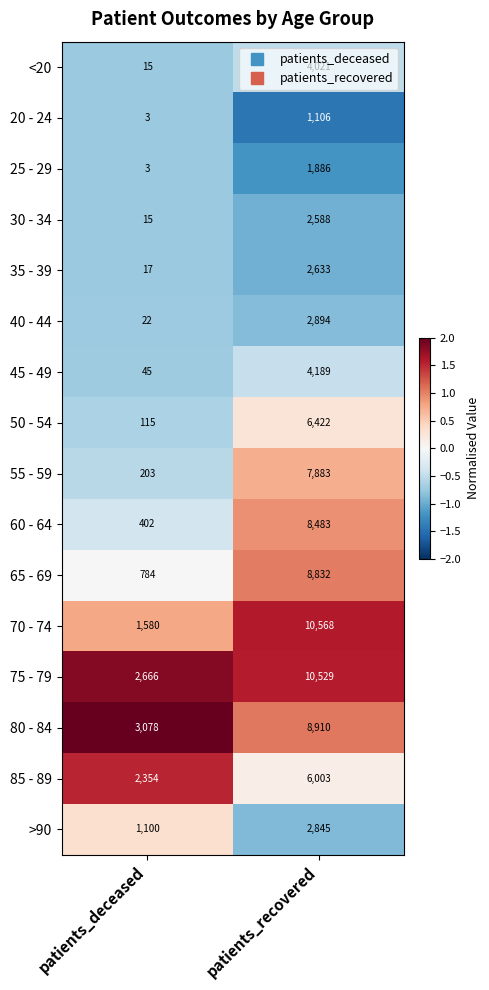

What is the greatest value displayed?

10568